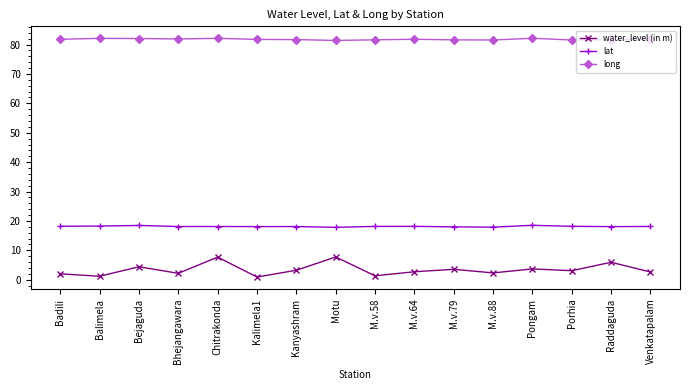

What is the label of the 11th point from the right?

Kalimela1